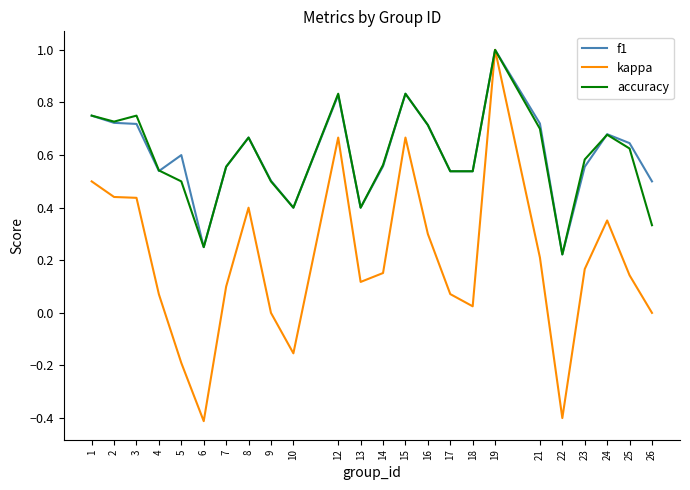

What is the total value across all series at 15?

2.3